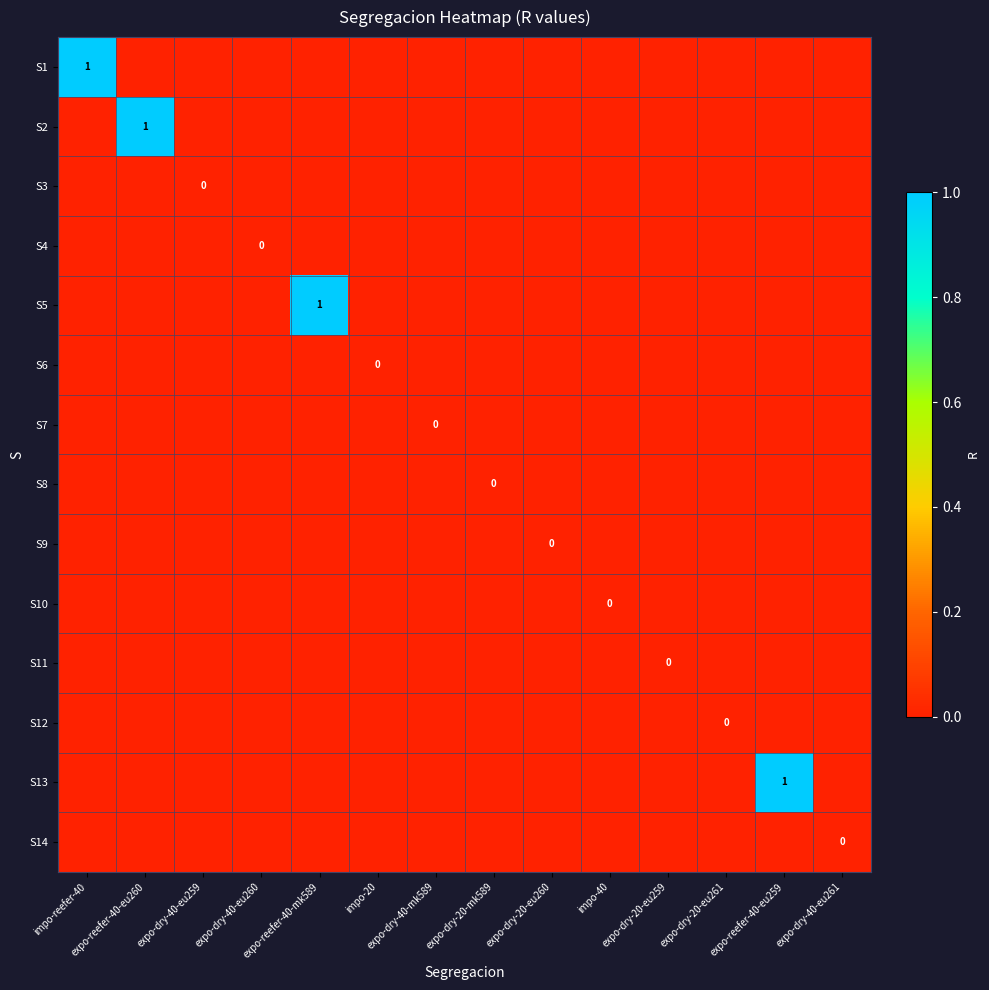

Rank the series at expo-dry-40-mk589 from lowest to highest value.

S1, S2, S3, S4, S5, S6, S7, S8, S9, S10, S11, S12, S13, S14